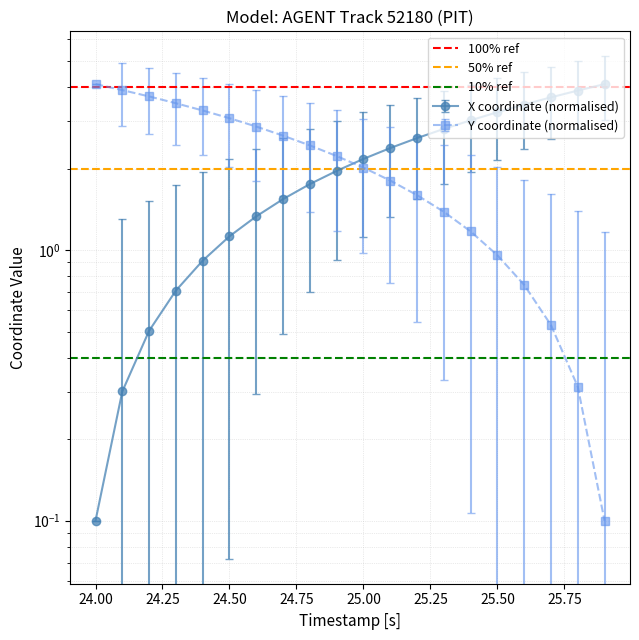

Does the chart have visible grid lines?

Yes